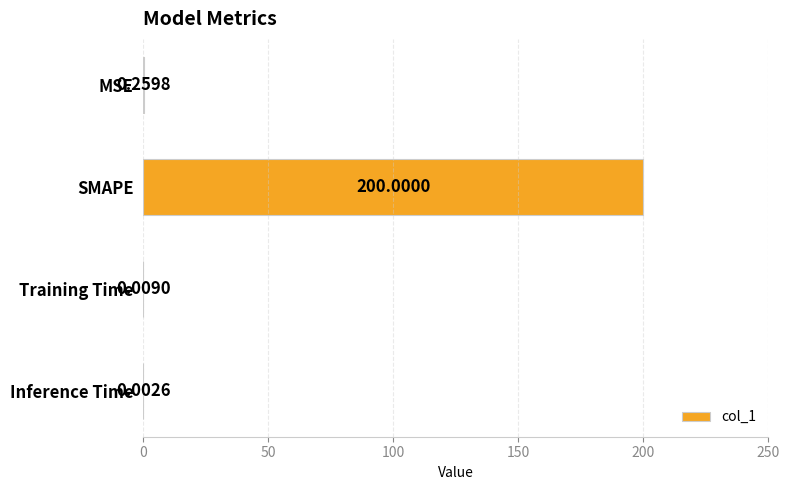

Between Inference Time and MSE, which is larger?

MSE